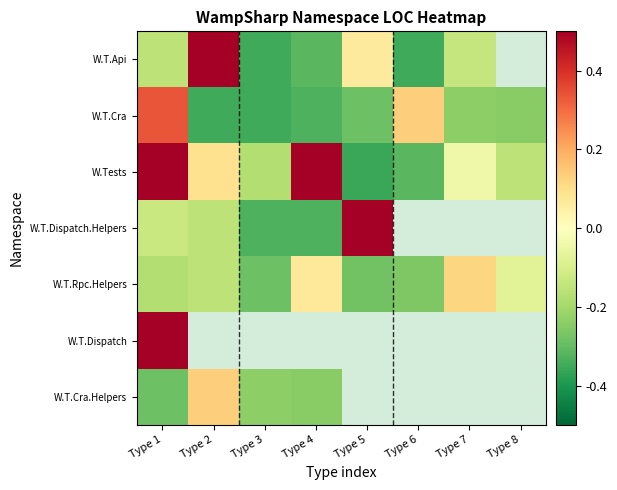

At which label does W.T.Cra.Helpers reach its minimum?

Type 1